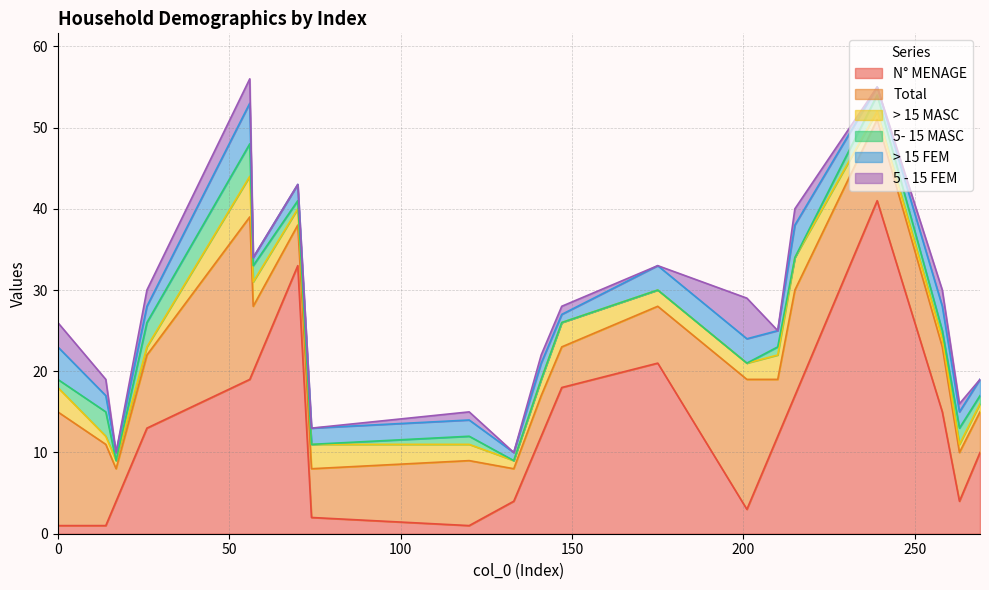

What is the total value across all series at 239?

55